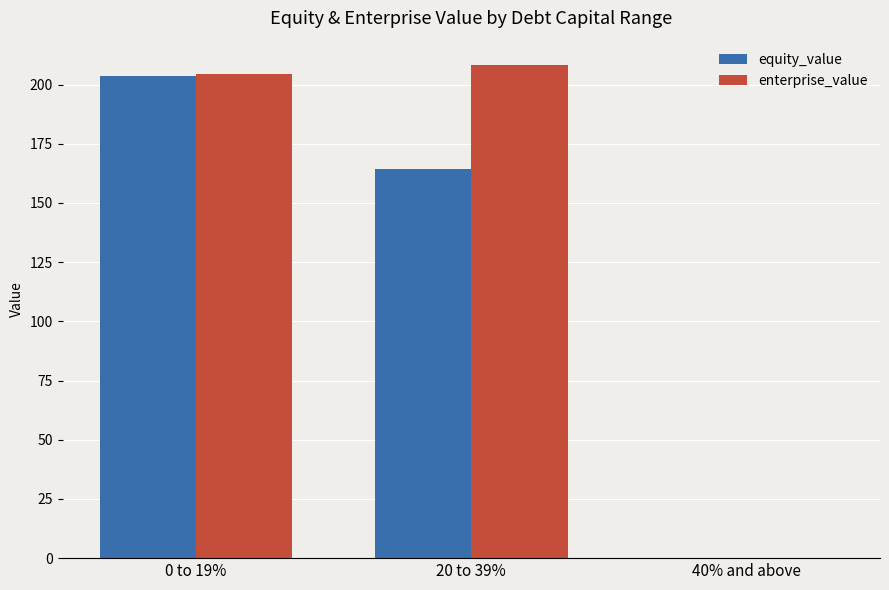

Which series has the largest total across all categories?

enterprise_value